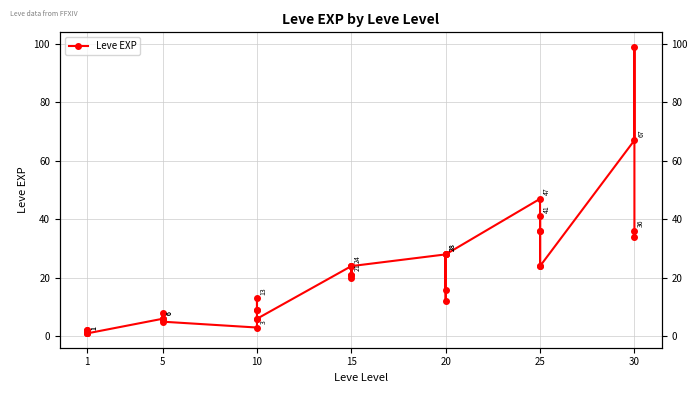

What is the value of the 5th point from the left?

1